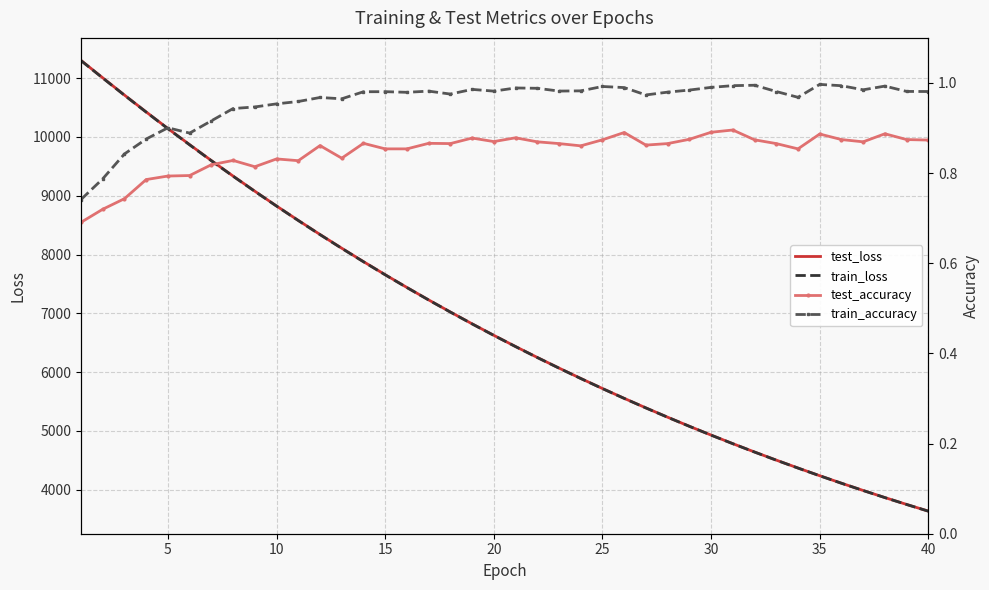

How many lines are shown in the chart?

4